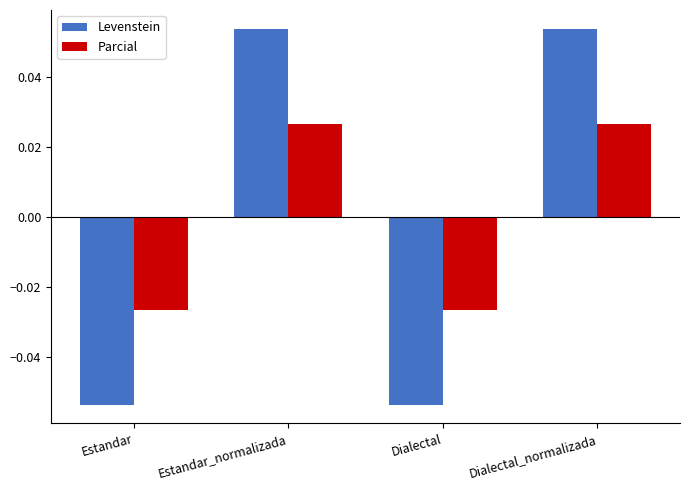

Which series has the largest range (max minus min)?

Levenstein